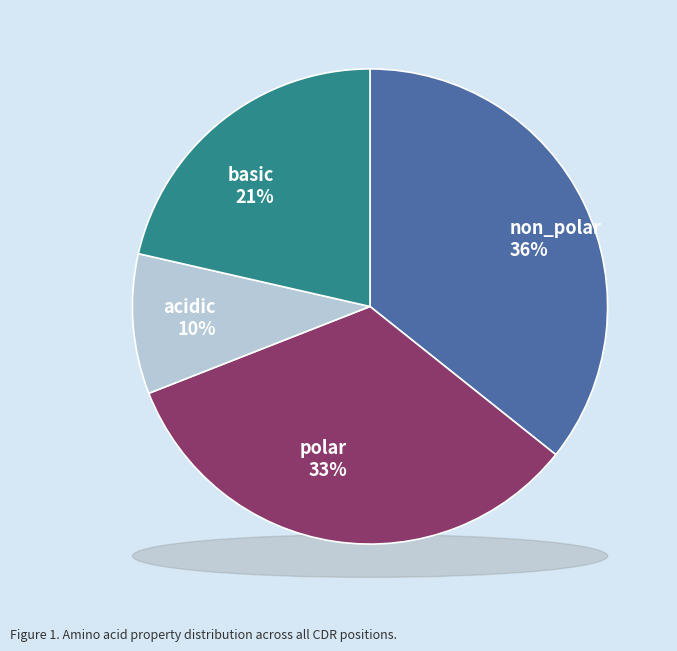

Is basic the majority of the pie?

No